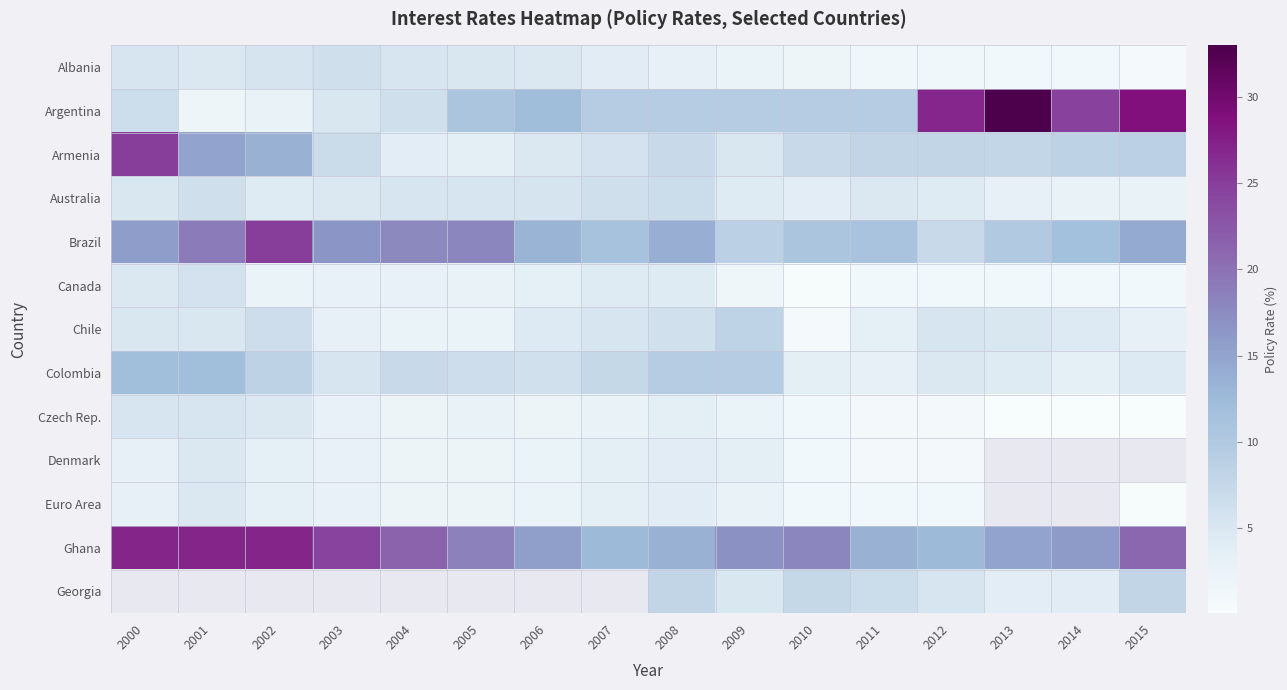

What is the greatest value displayed?

33.0